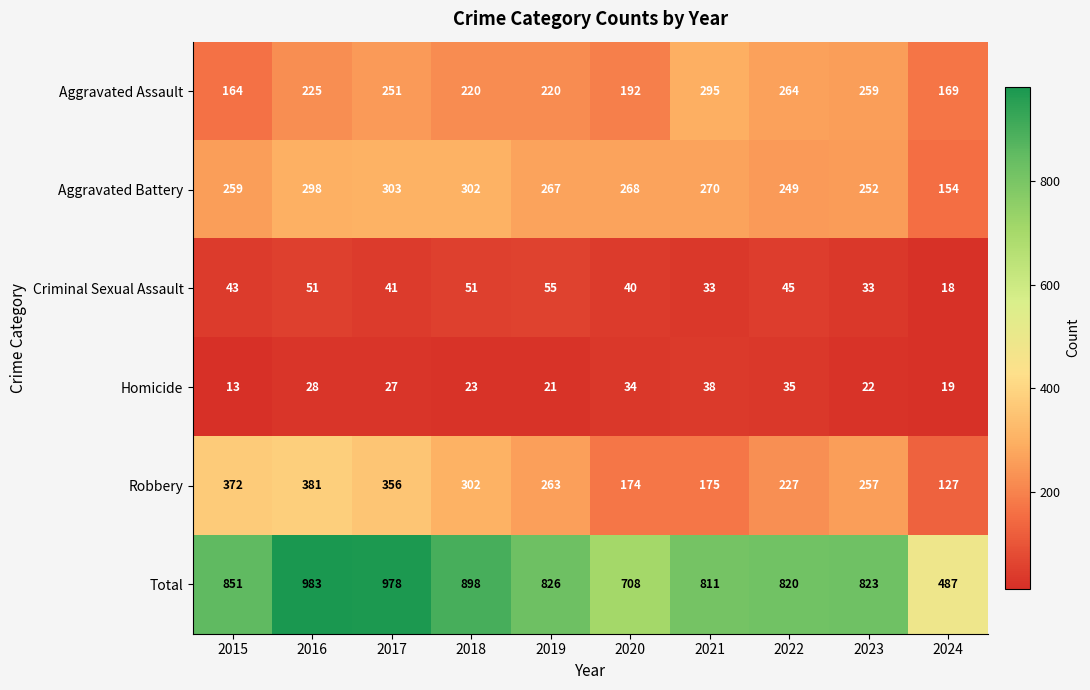

True or false: Aggravated Battery has a value of 267 at 2019.

True